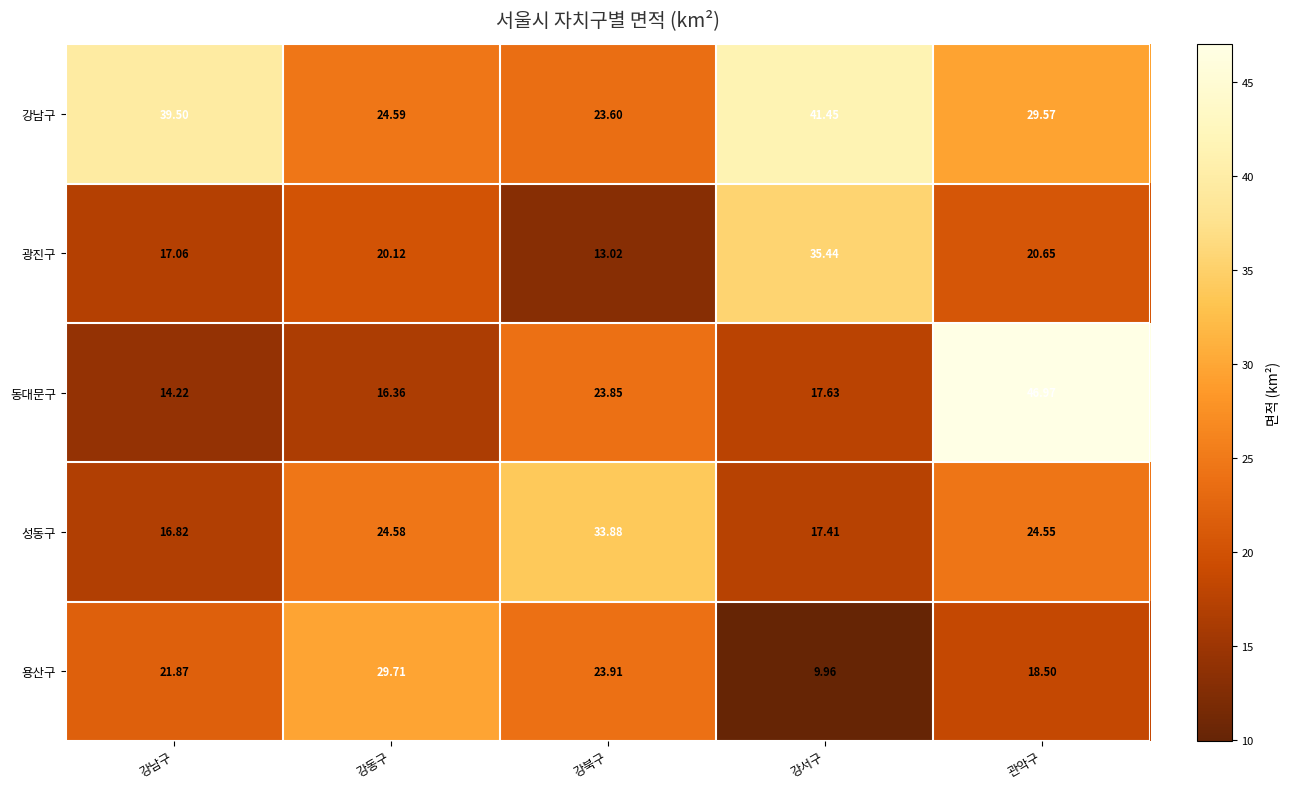

How many distinct data groups are displayed?

5